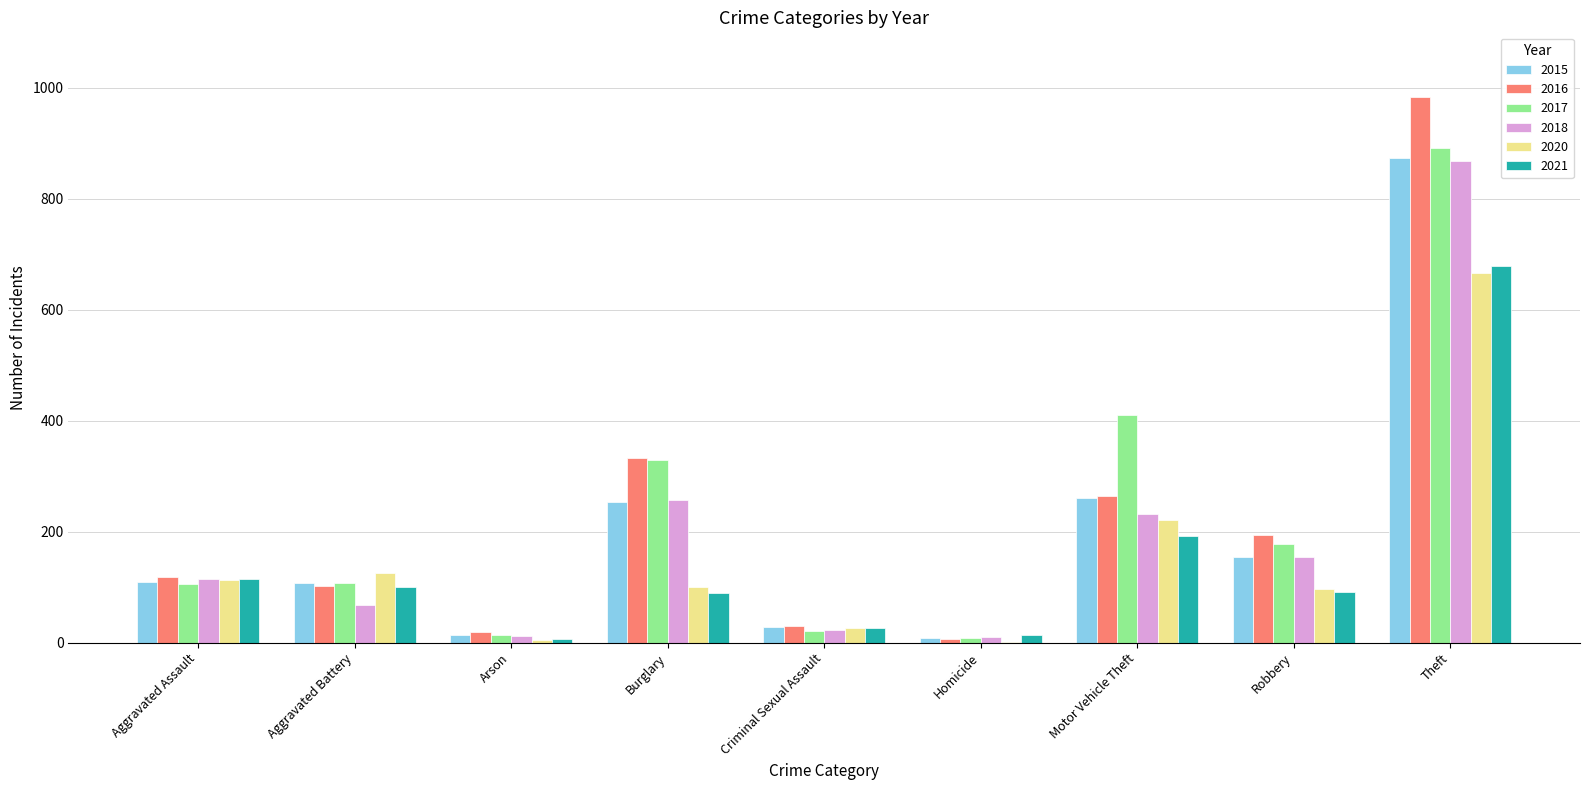

What is the total value across all series at Aggravated Assault?

676